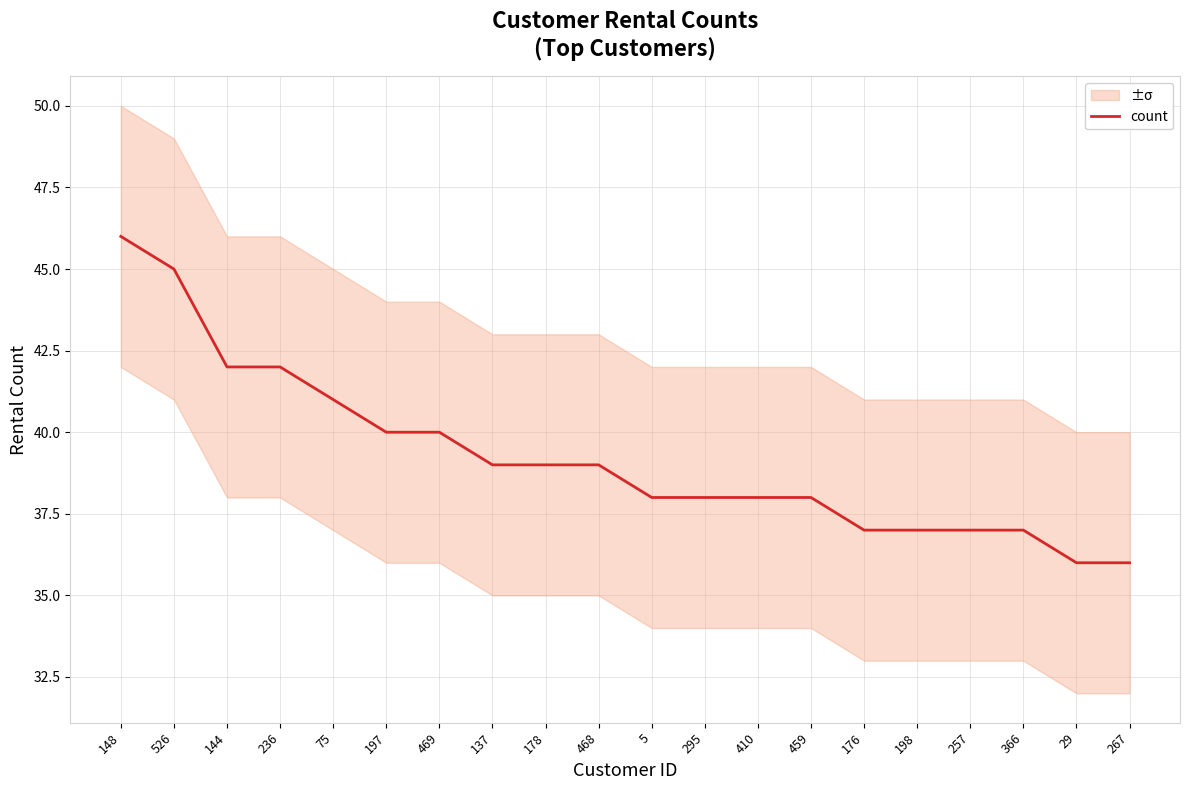

True or false: the data shows 18 at 459.

False